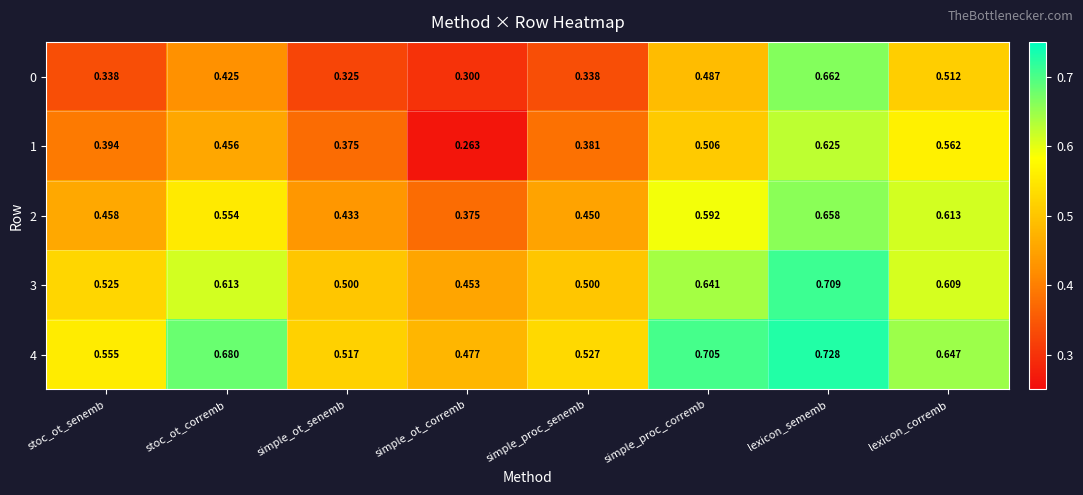

At which category is the sum across all series the highest?

lexicon_sememb